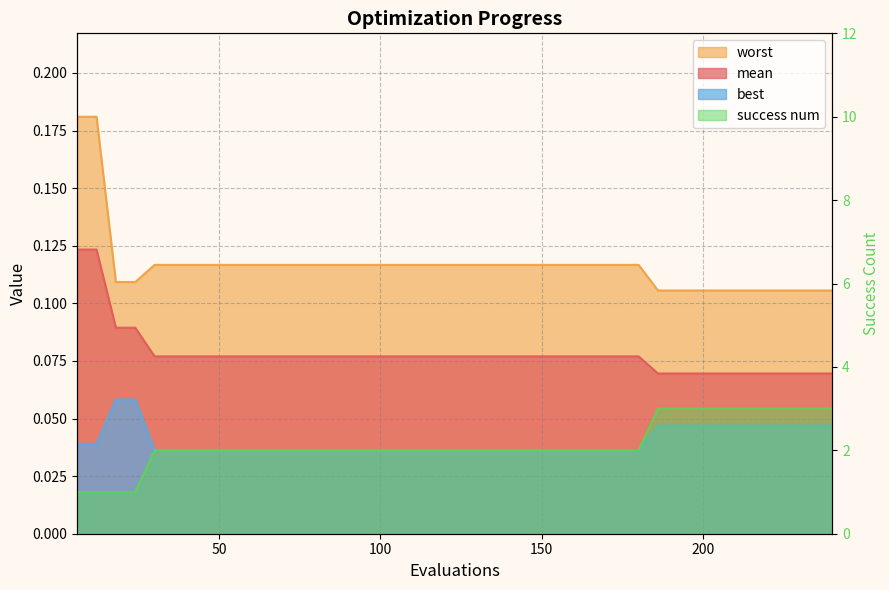

True or false: mean has more than 0 points higher than both neighbors.

False